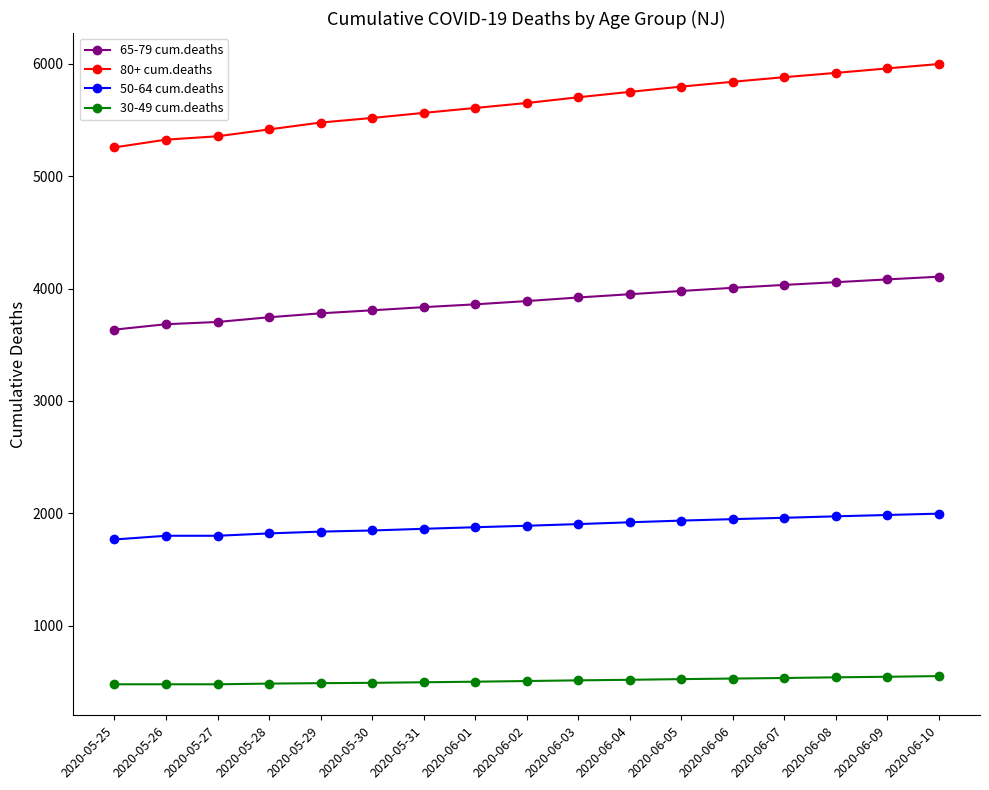

Which series has the largest total across all categories?

80+ cum.deaths